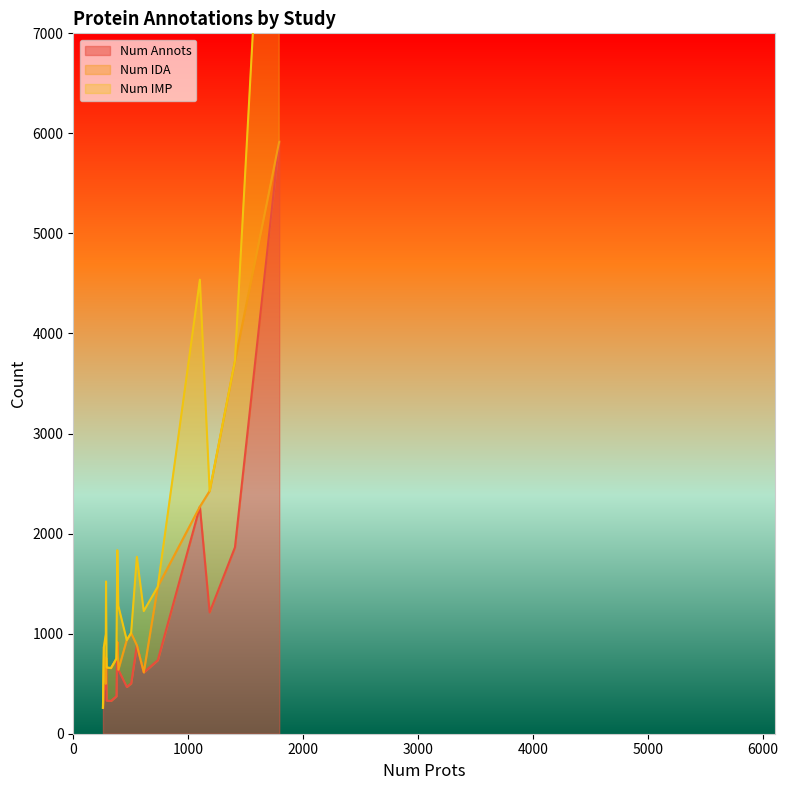

At how many categories does at least one series exceed 3382?

1